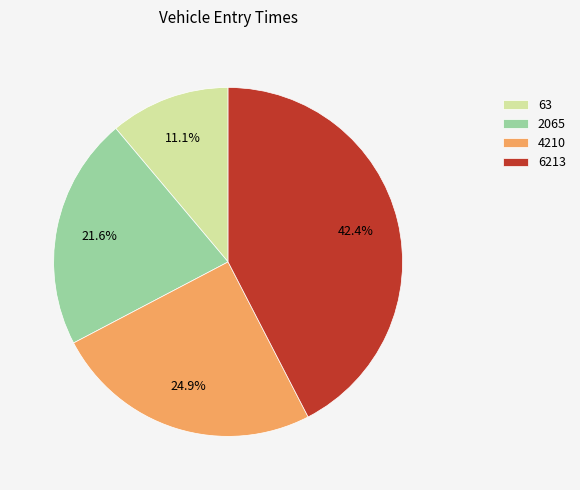

To the nearest percent, what percentage of the pie is 63?

11%